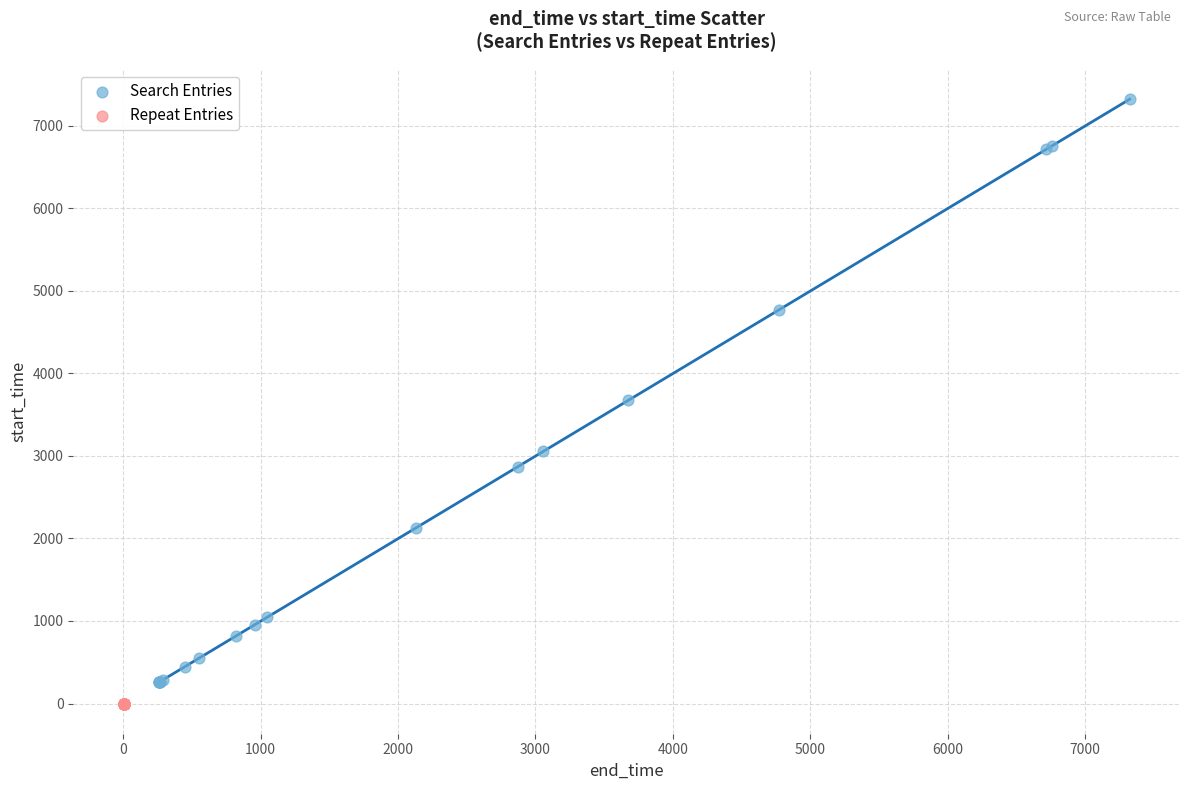

What are all the series names shown in the legend?

Search Entries, Repeat Entries